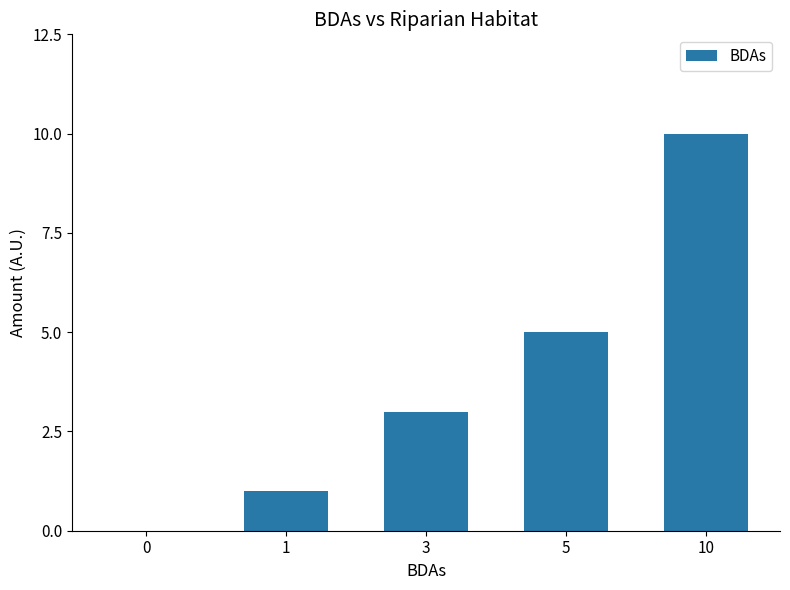

How many positive values are there?

4